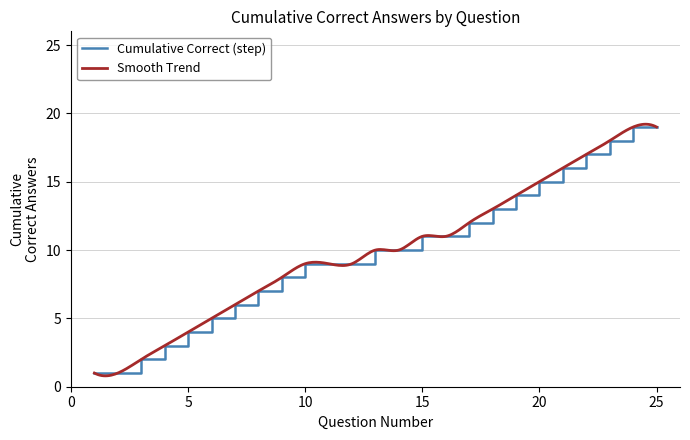

Does the chart have visible grid lines?

Yes